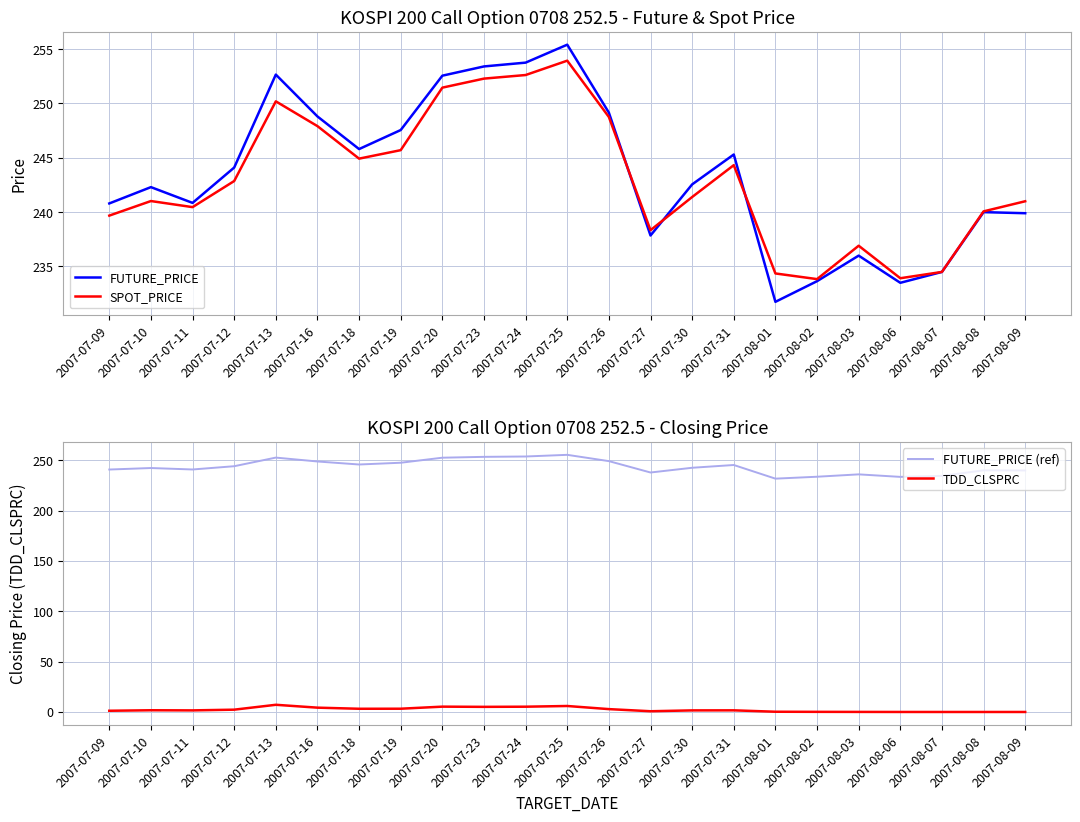

At which category does the chart reach its peak across all series?

2007-07-25